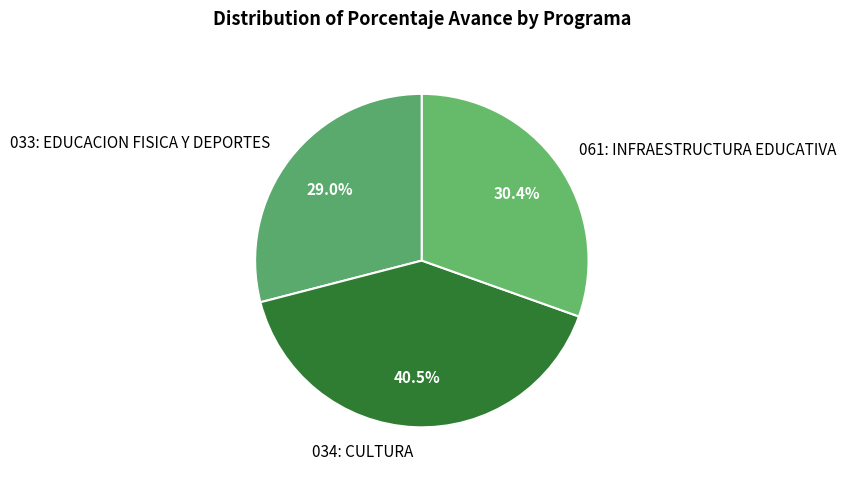

Which has a higher value, 061: INFRAESTRUCTURA EDUCATIVA or 033: EDUCACION FISICA Y DEPORTES?

061: INFRAESTRUCTURA EDUCATIVA